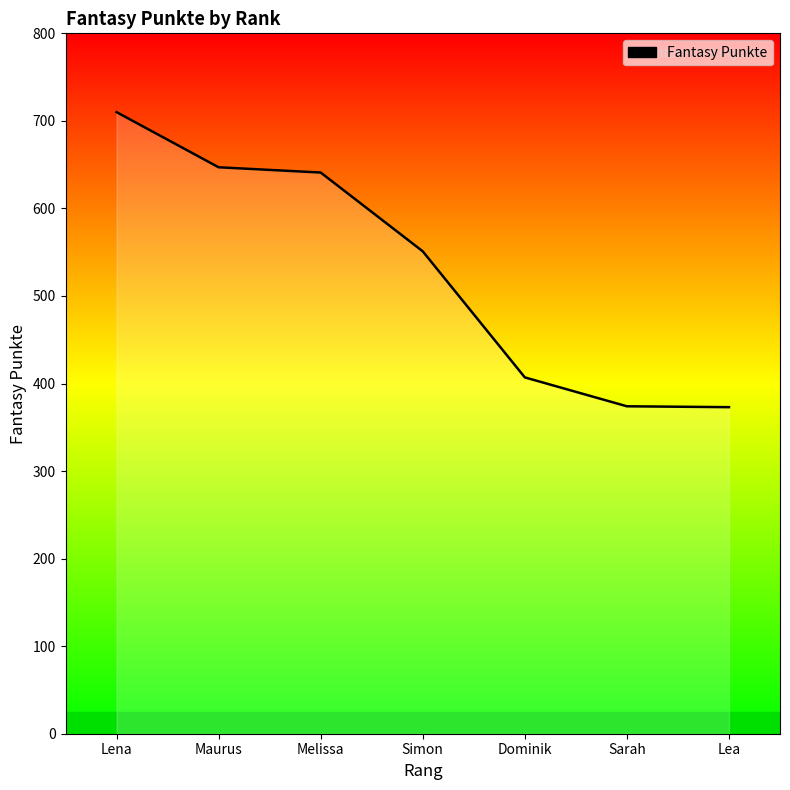

What is the difference between the maximum and second lowest values?

336